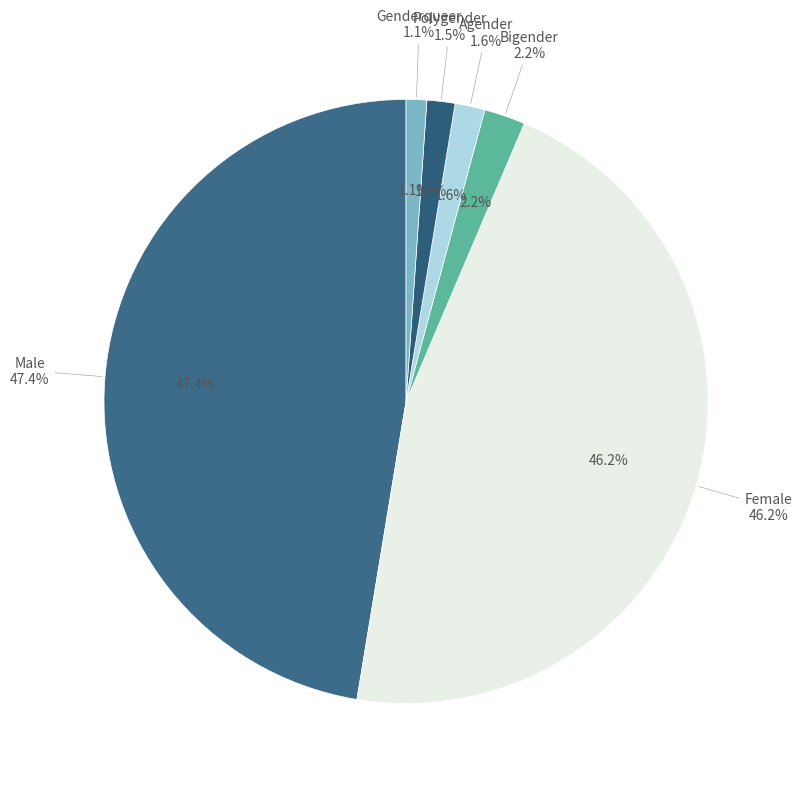

To the nearest percent, what is the difference between the Genderqueer and Female slice percentages?

45%